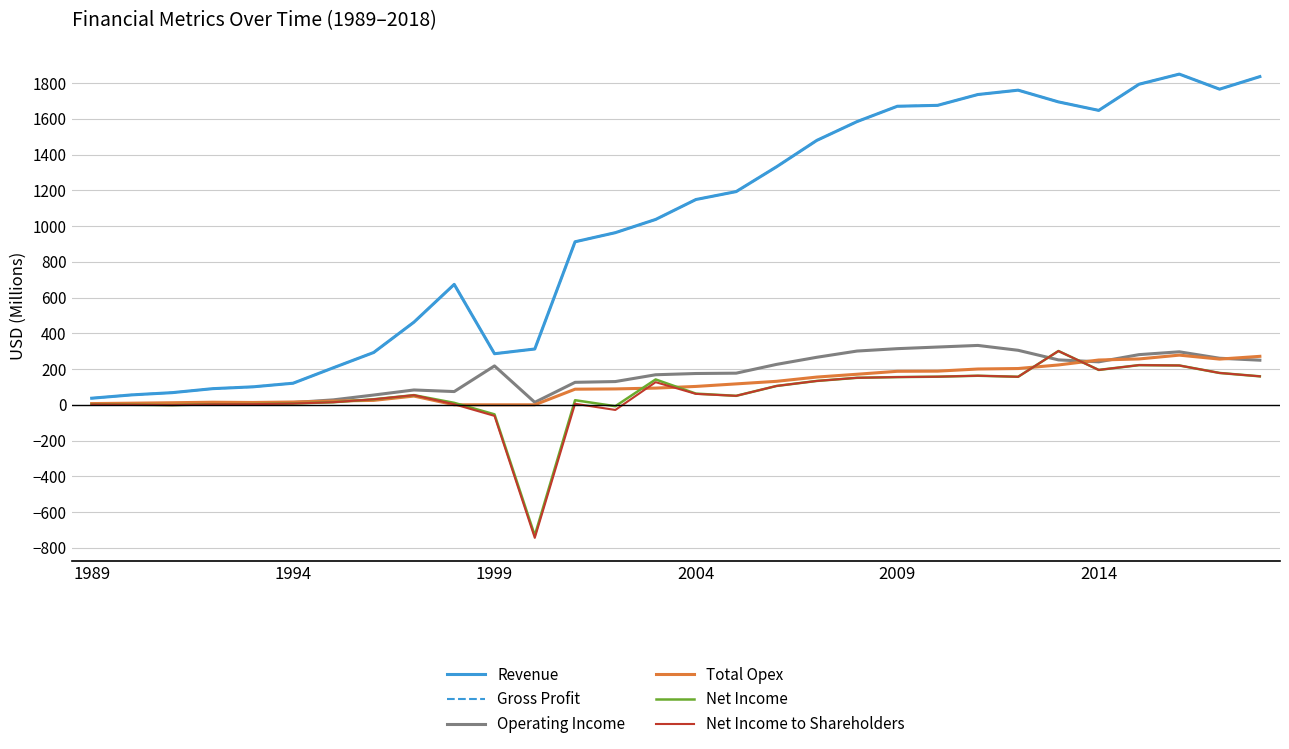

What is the smallest value displayed?

-744.3